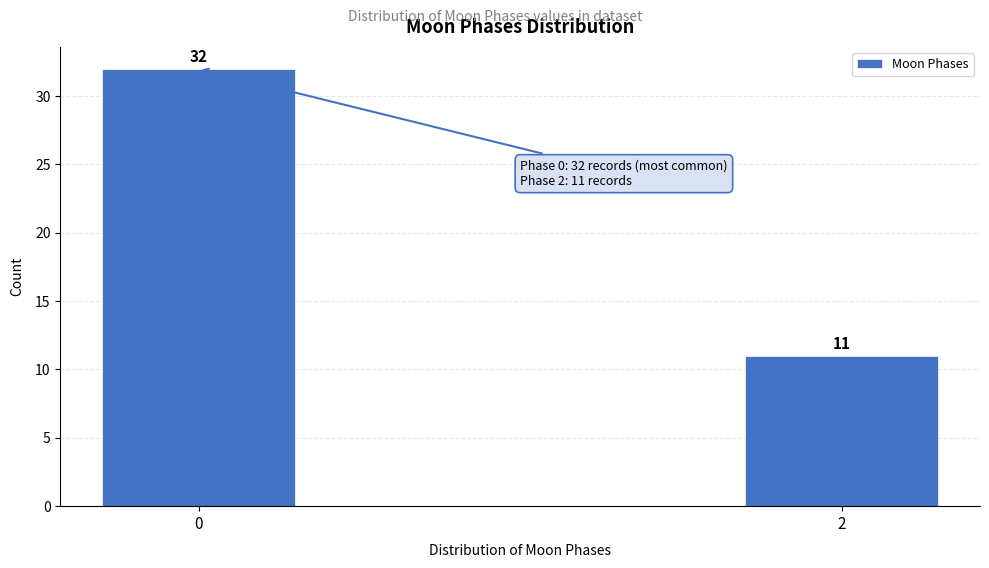

Reading left to right, transcribe all the data shown in this chart.

32	11